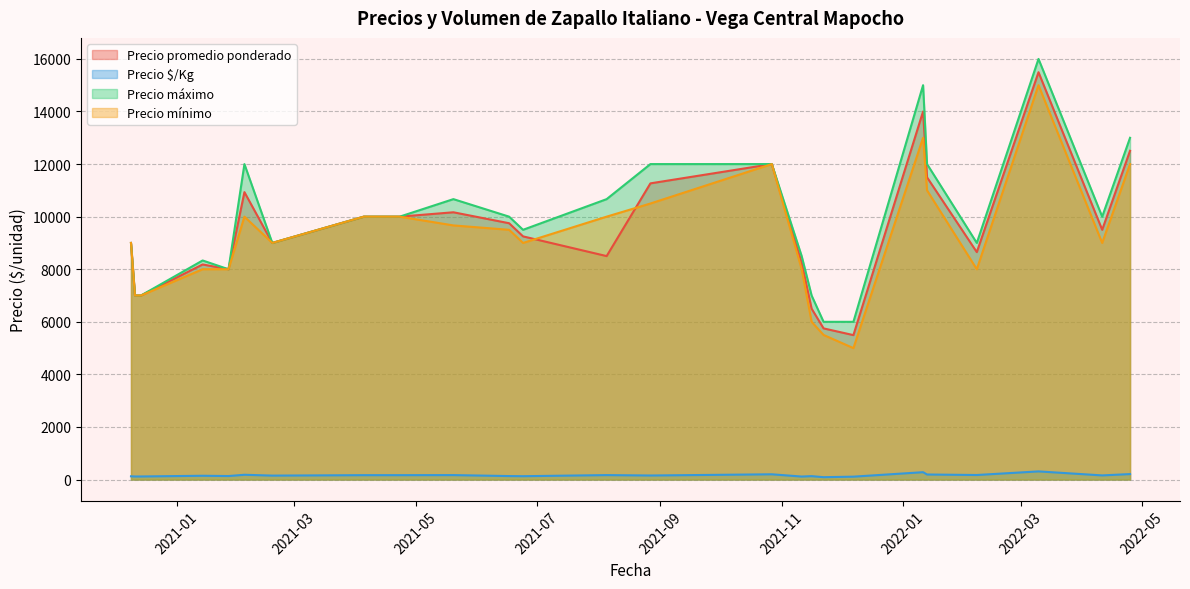

What is the value of the Precio $/Kg point at the 10th from the left?

133